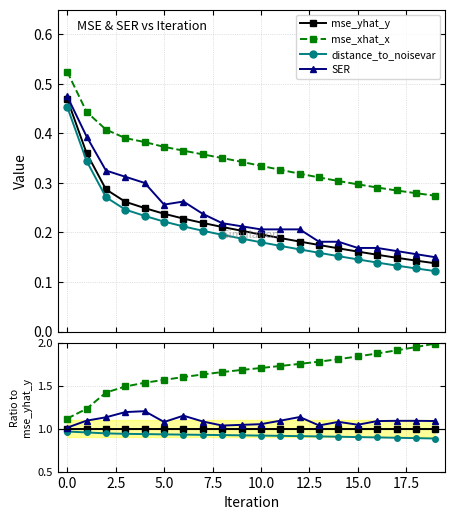

True or false: mse_xhat_x and SER cross at least once.

False